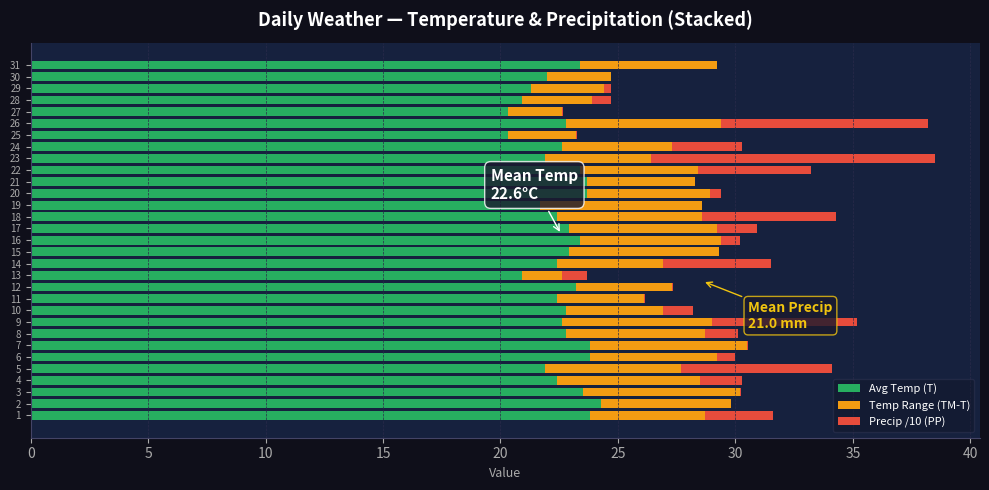

True or false: Avg Temp (T) has a value of 38.9 at 12.

False